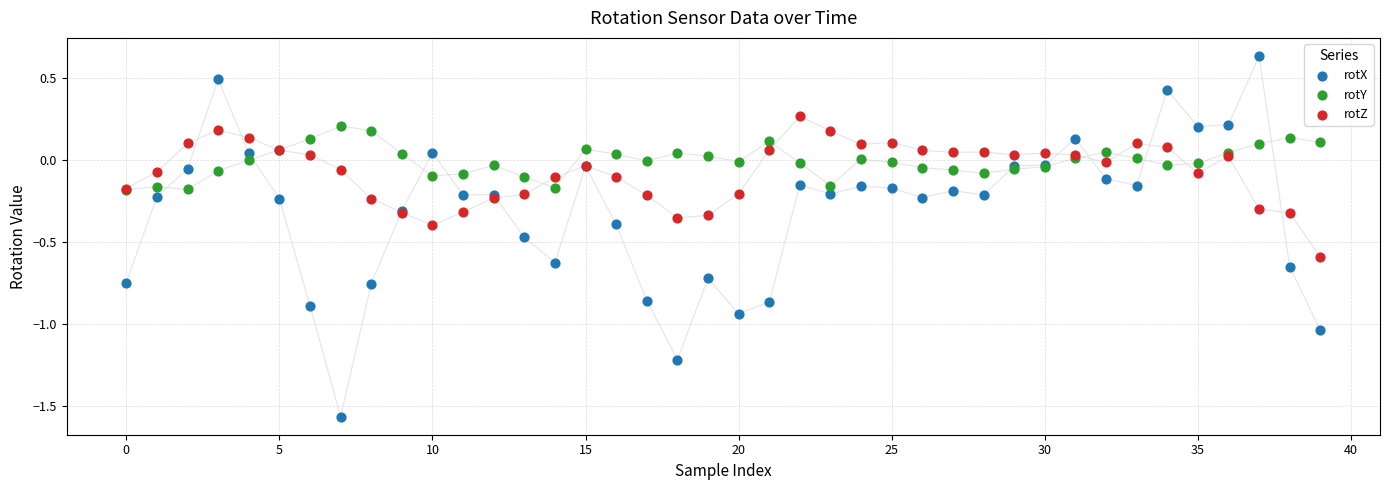

Which series contains the lowest Y value?

rotX